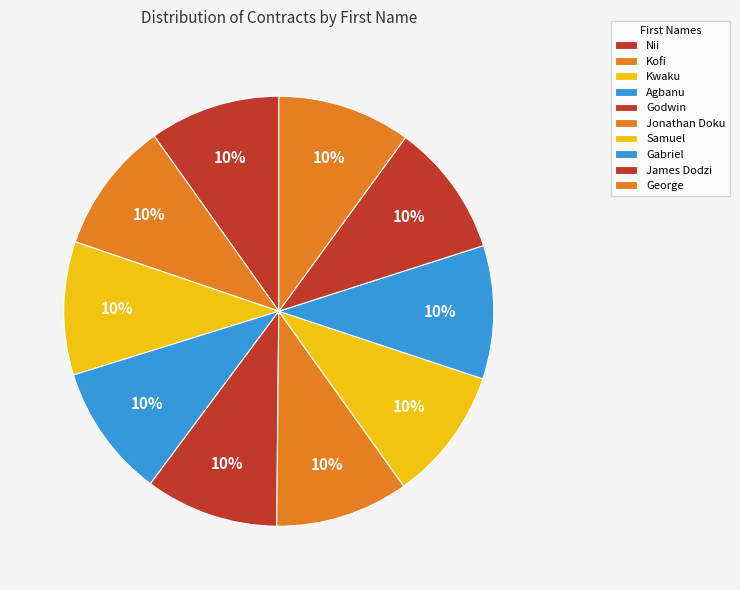

To the nearest percent, what percentage of the pie is Nii?

10%